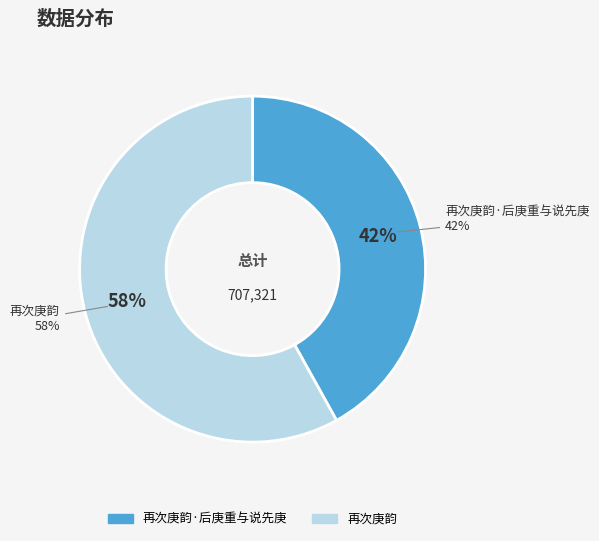

Is it true that 再次庚韵·后庚重与说先庚 is 42% of the pie?

True